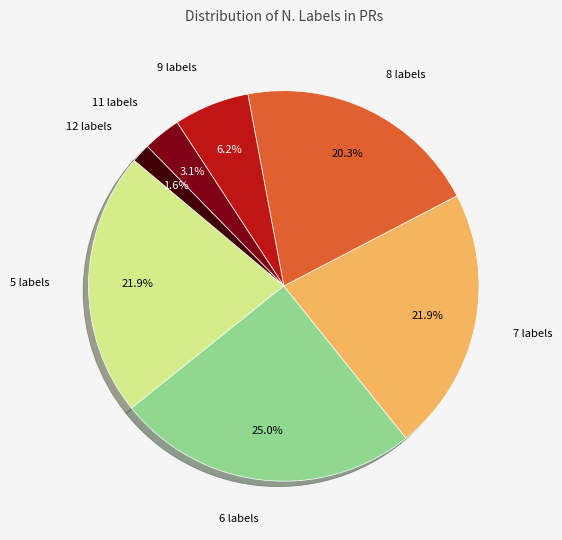

Is there a majority slice in this chart?

No